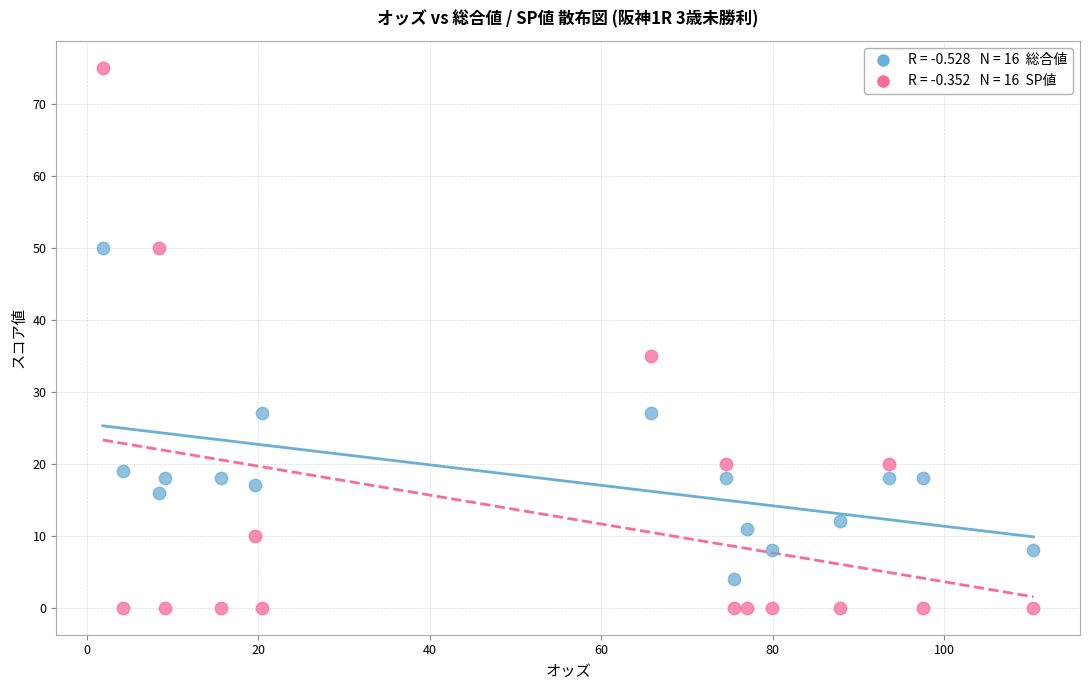

Across all series, what Y value is closest to 37?

35